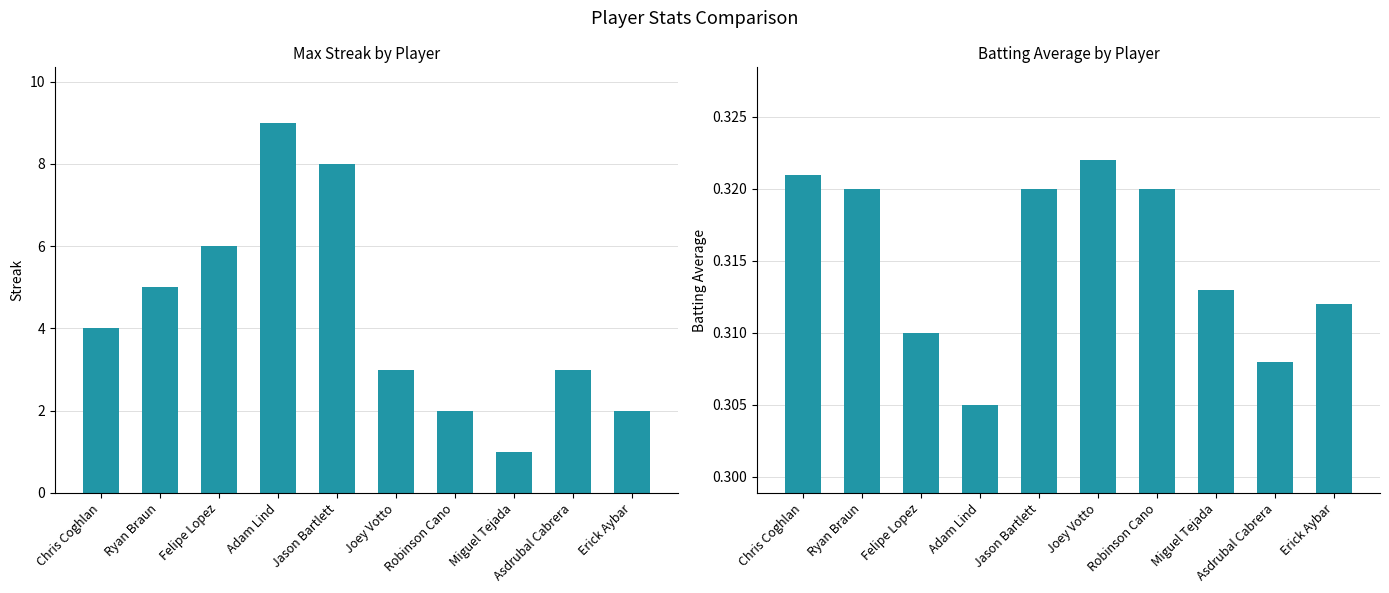

The value of Max Streak at Asdrubal Cabrera is 5.3. True or false?

False